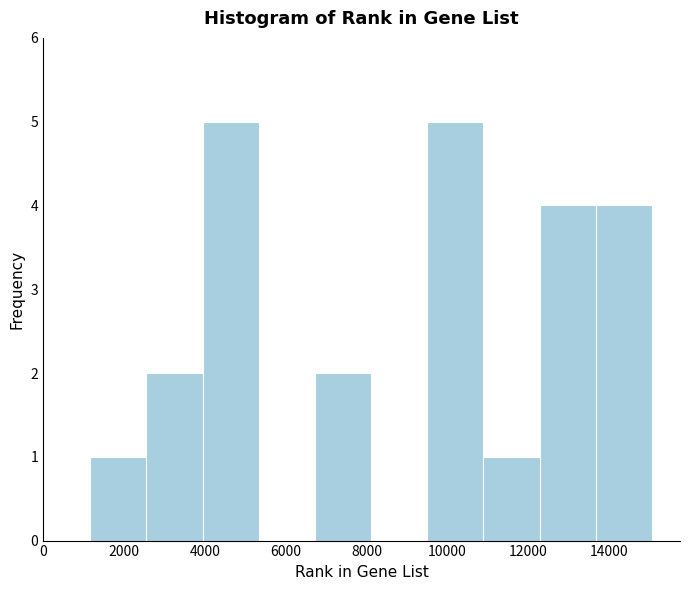

How tall is the bar that spans 6800 to 8200 on the x-axis? Neither the bar edges nor the heights are printed on the chart, so give them approximately, as read against the axes.

2